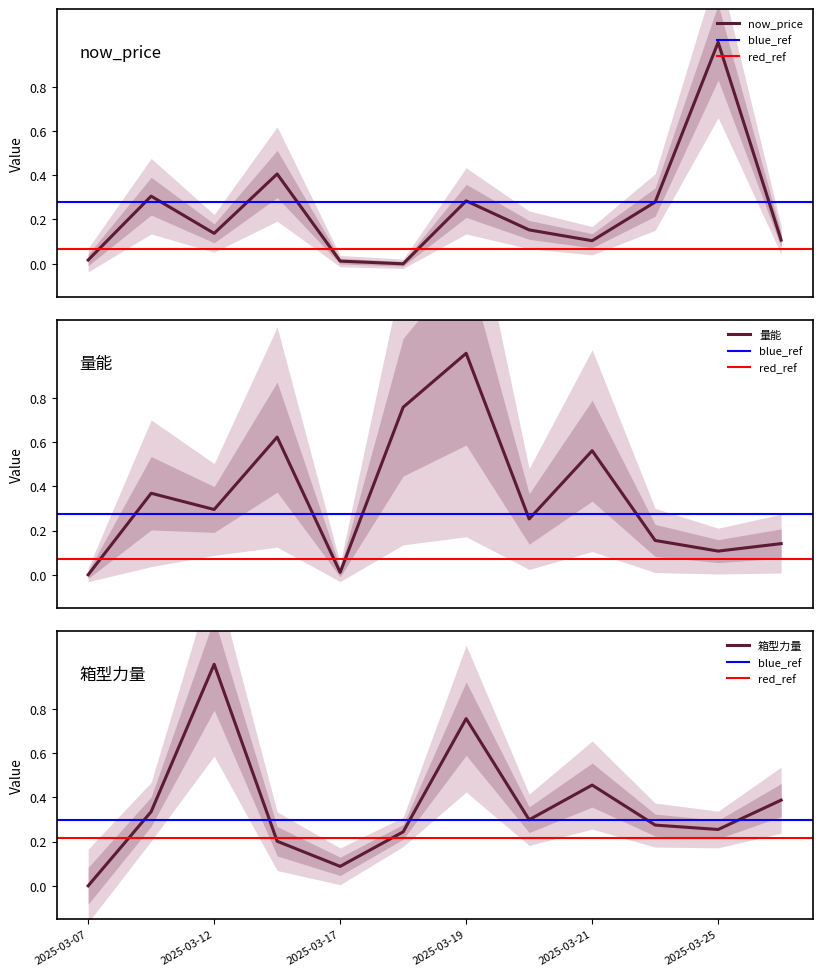

Is the value of 量能 at 2025-03-19 greater than the value of now_price at 2025-03-25?

No